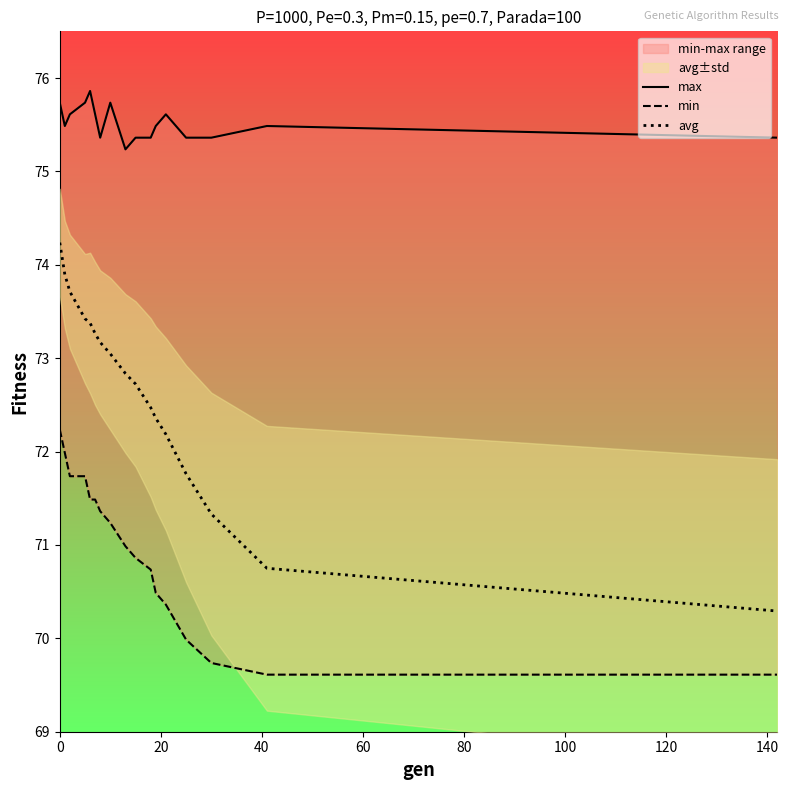

Reading right to left, extract all data points from this chart.

max: 75.4	75.5	75.4	75.4	75.6	75.5	75.4	75.4	75.2	75.7	75.4	75.6	75.9	75.7	75.6	75.5	75.7
min: 69.6	69.6	69.7	70.0	70.4	70.5	70.7	70.9	71.0	71.2	71.4	71.5	71.5	71.7	71.7	72.0	72.2
avg: 70.3	70.8	71.3	71.8	72.2	72.4	72.5	72.7	72.8	73.0	73.2	73.3	73.4	73.4	73.7	73.9	74.2